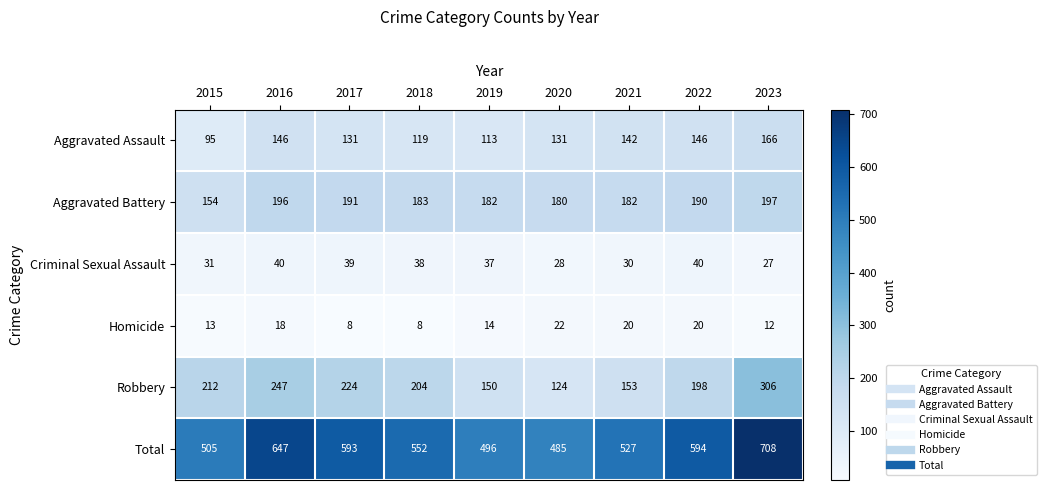

Rank the series by their maximum value, from lowest to highest.

Homicide, Criminal Sexual Assault, Aggravated Assault, Aggravated Battery, Robbery, Total